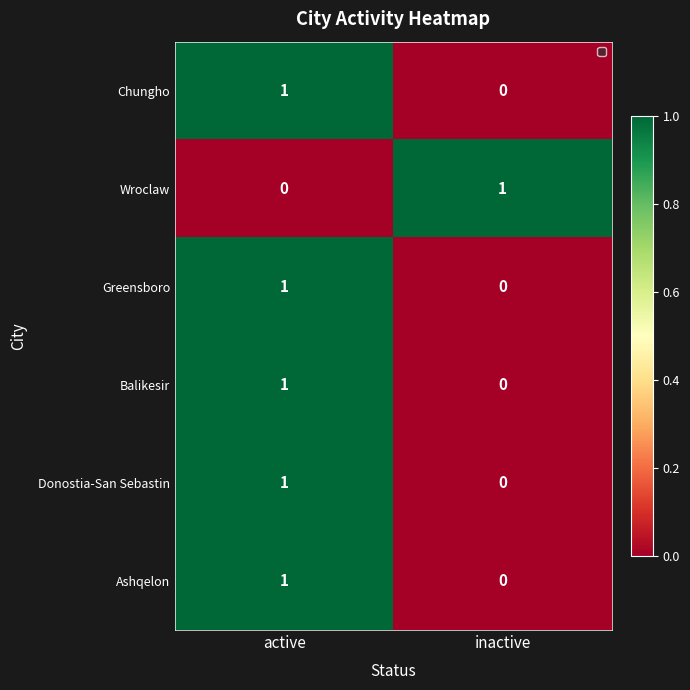

Which category has the highest value in the Wroclaw series?

inactive